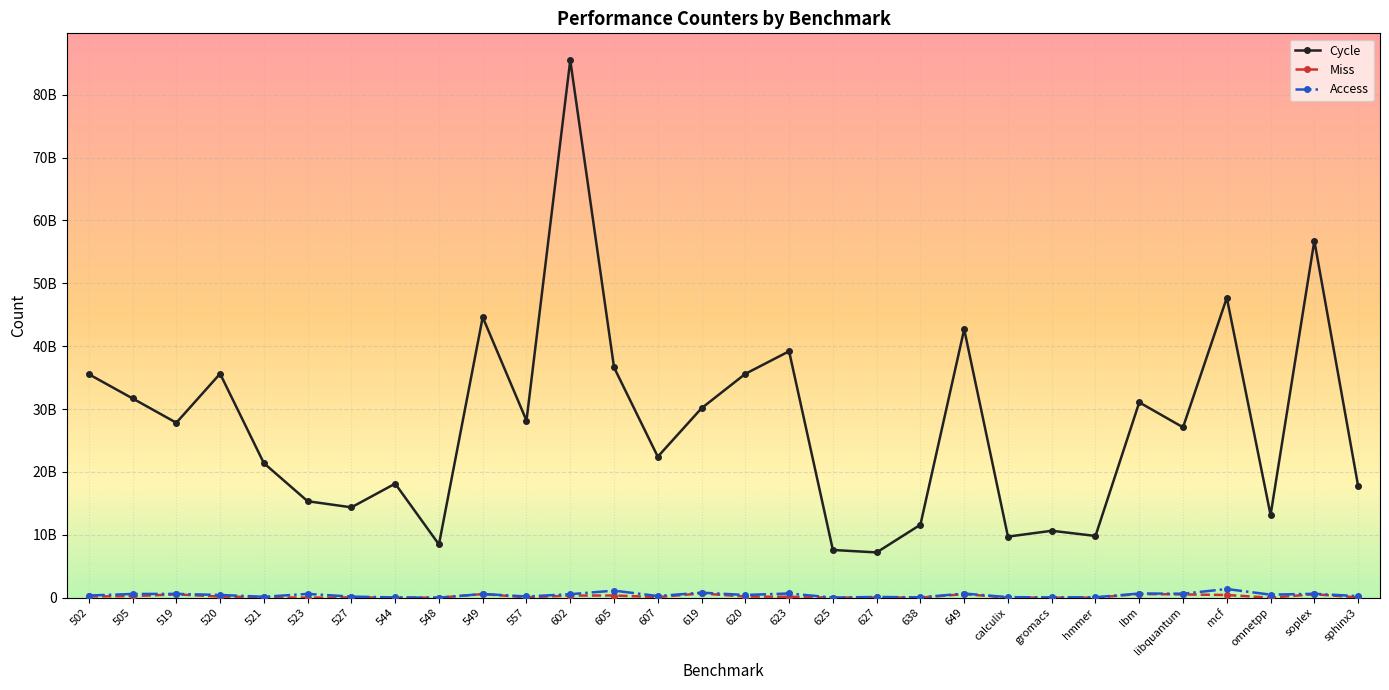

How many interior local valleys does the Access series have?

10